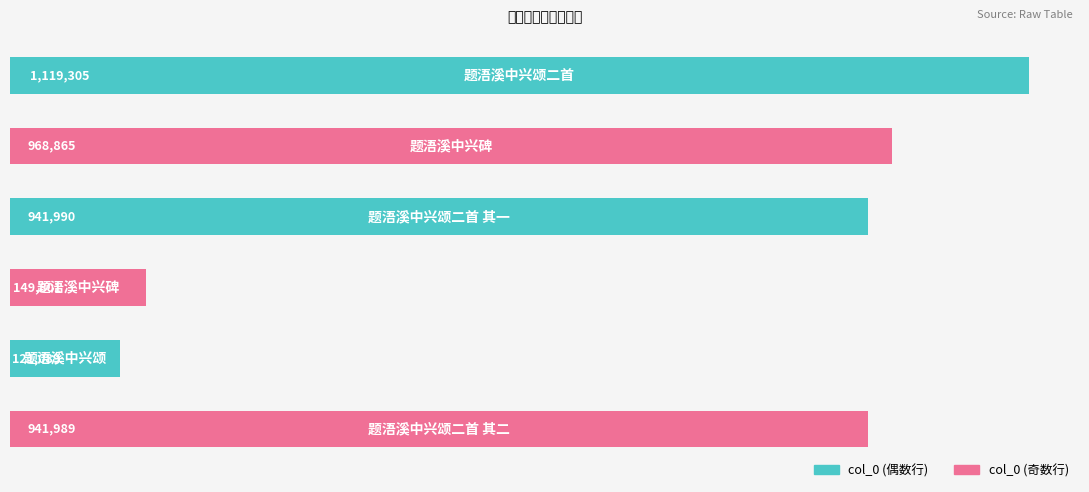

Does the chart contain stacked bars?

No